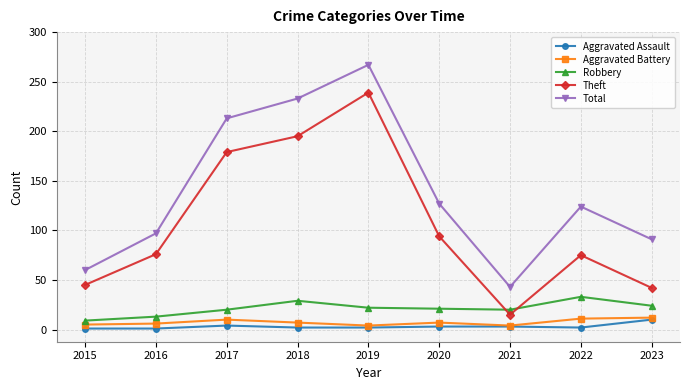

At which label does Theft reach its minimum?

2021